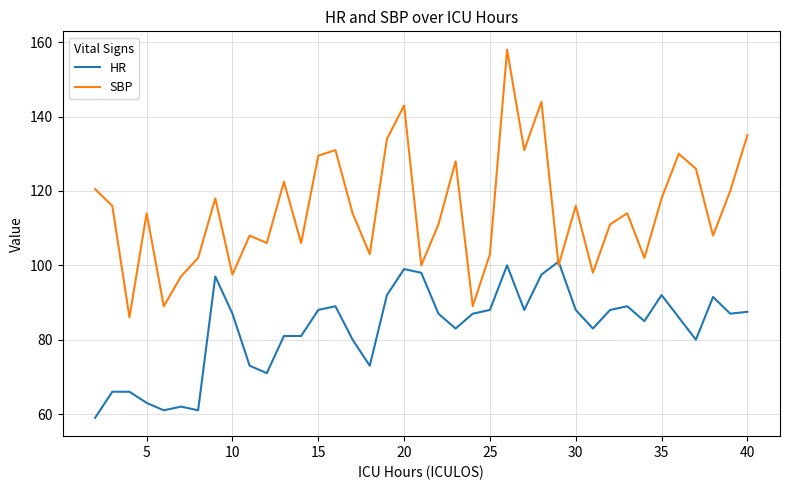

How many times do HR and SBP cross each other?

2